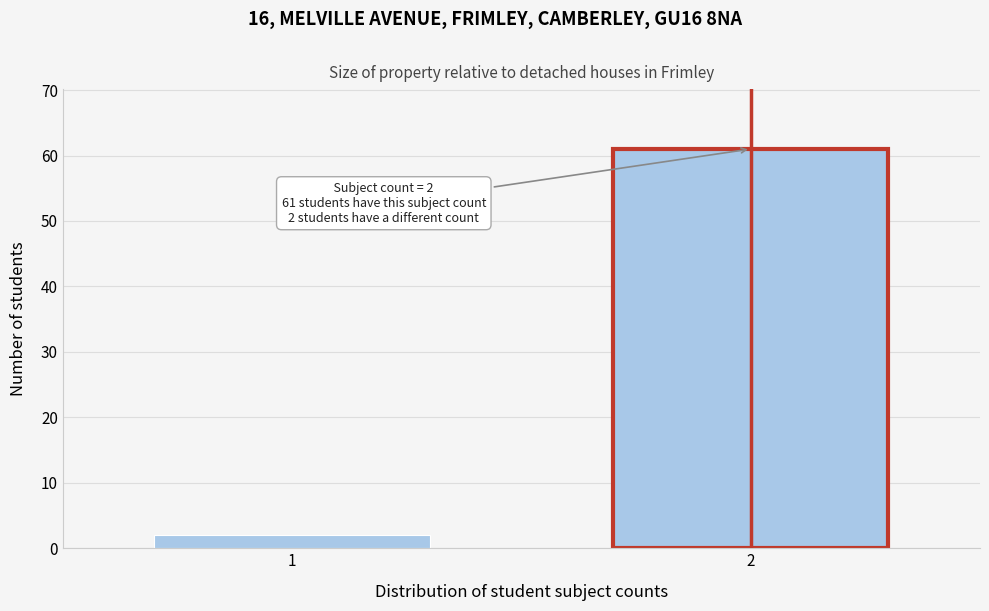

Reading left to right, what are all the values shown in this chart?

1=2	2=61